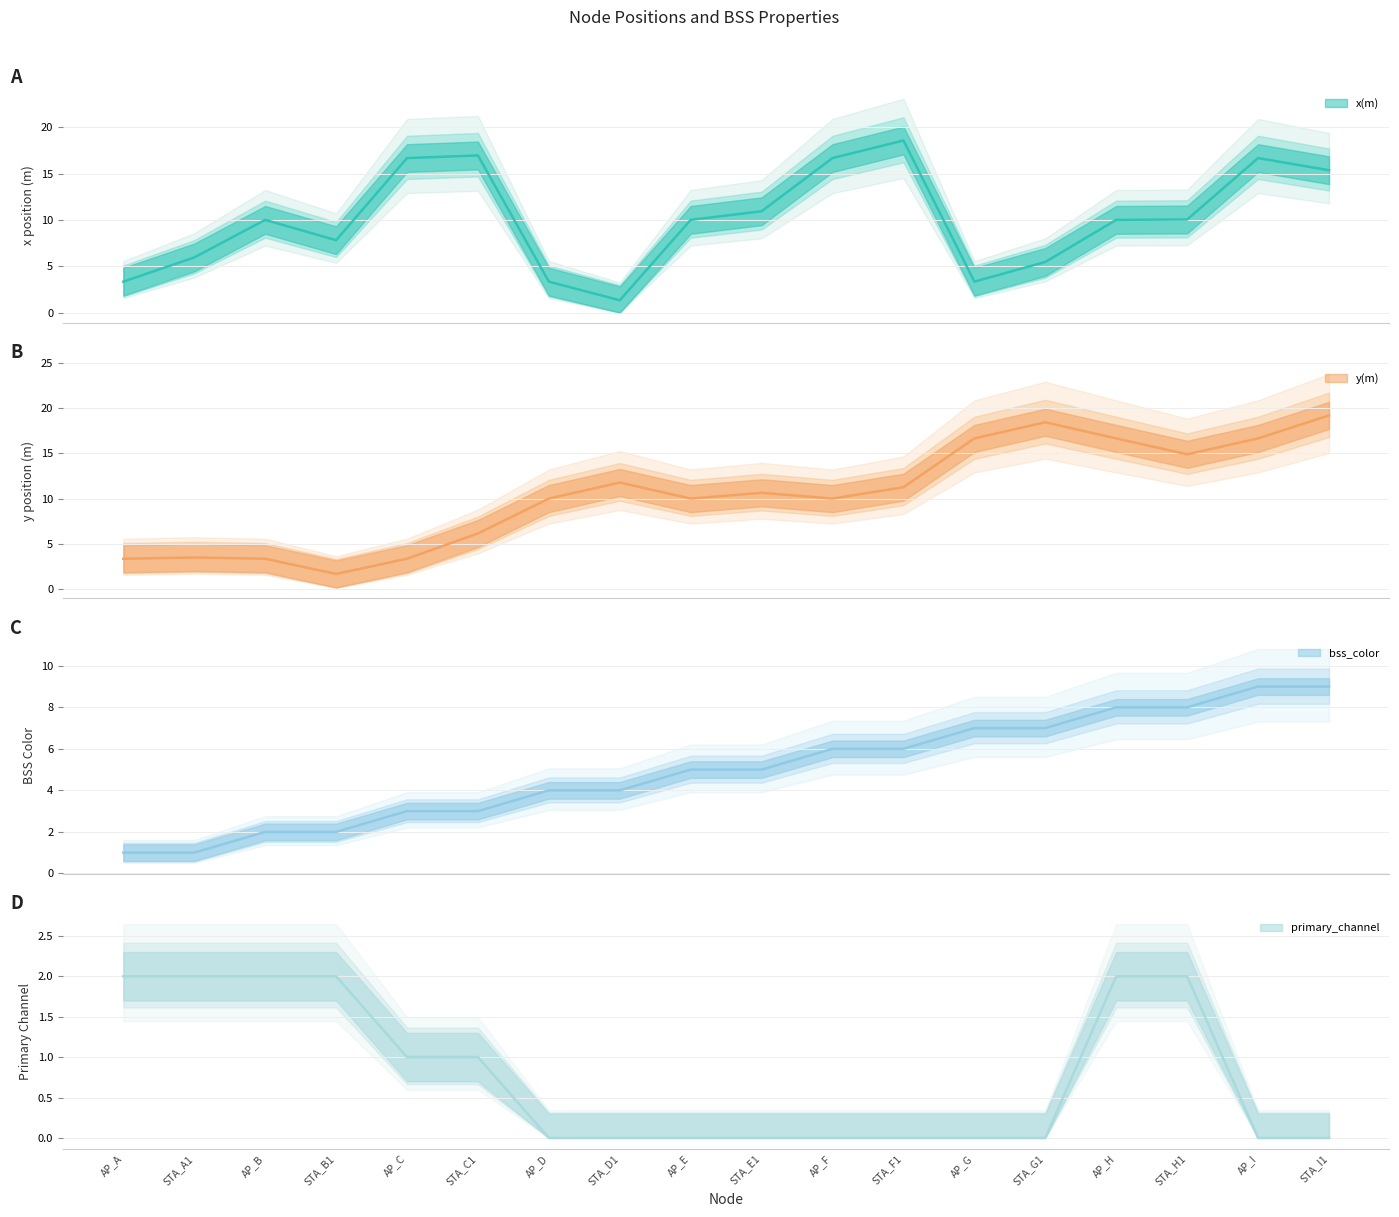

After their last crossing, which series has the higher values: x(m) or y(m)?

y(m)